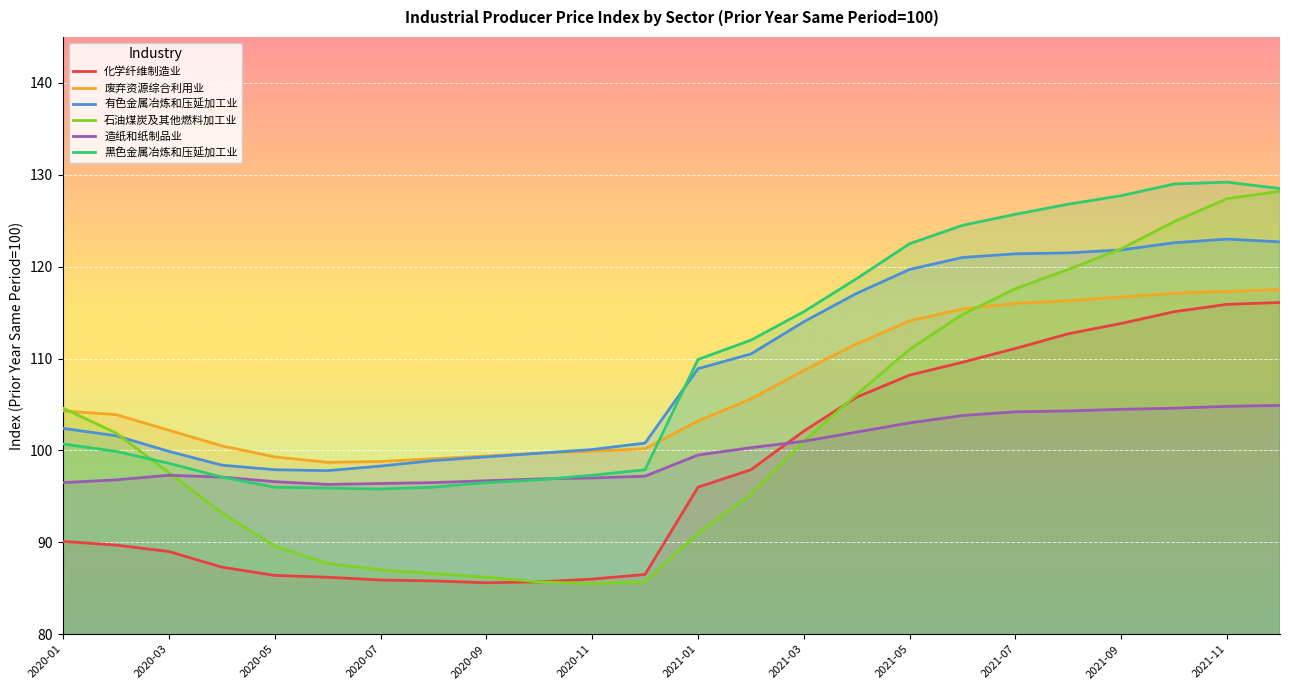

List the series in order of their peak value, lowest first.

造纸和纸制品业, 化学纤维制造业, 废弃资源综合利用业, 有色金属冶炼和压延加工业, 石油煤炭及其他燃料加工业, 黑色金属冶炼和压延加工业